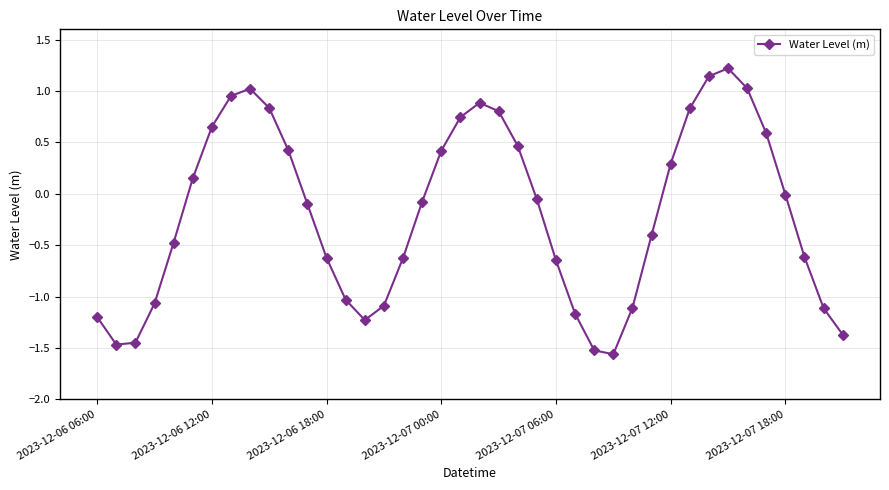

What is the sum of all values?

-7.6